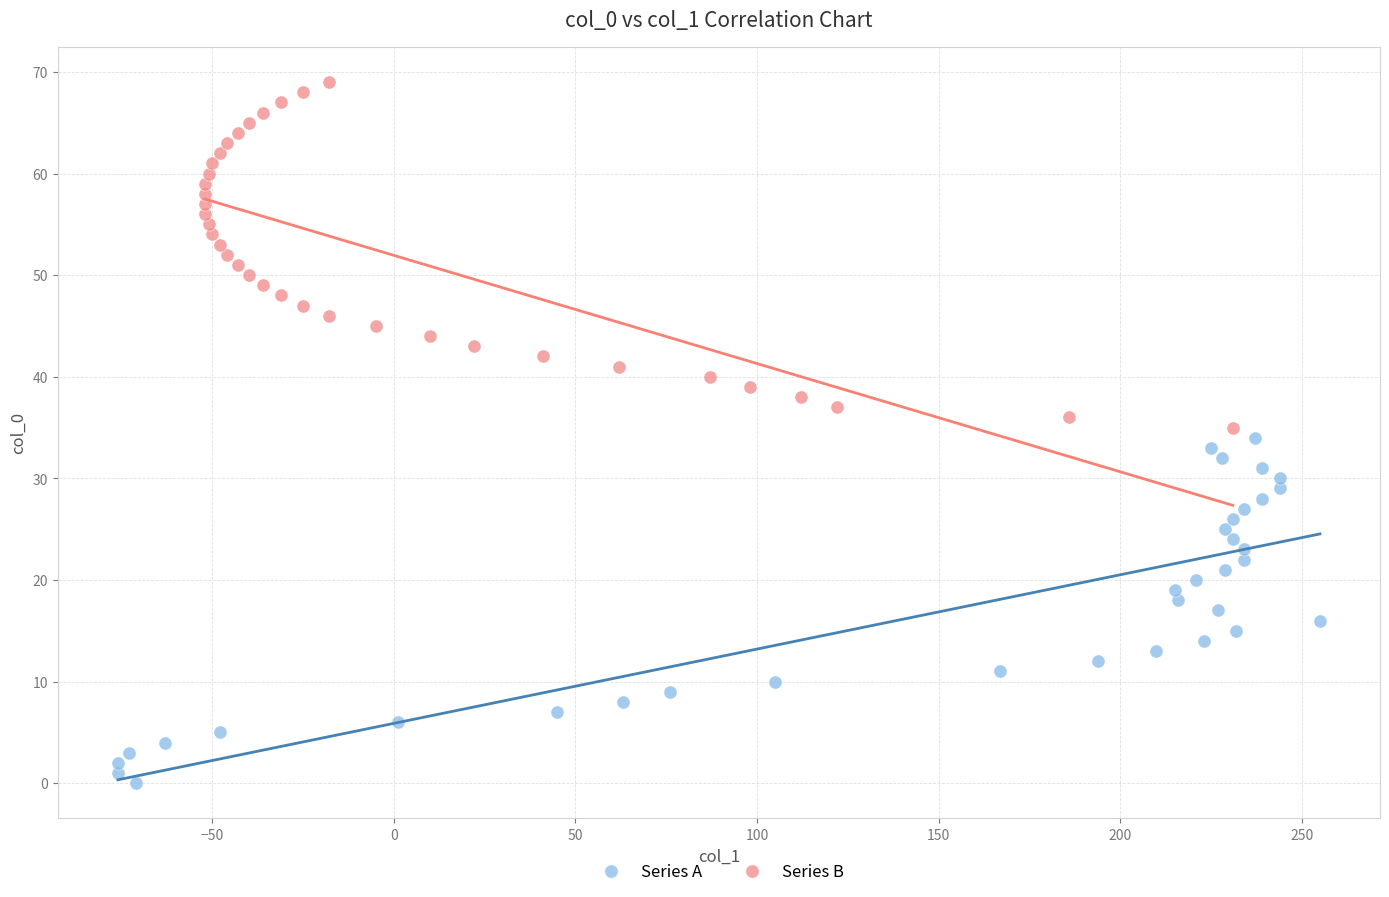

Which series contains the lowest Y value?

Series A